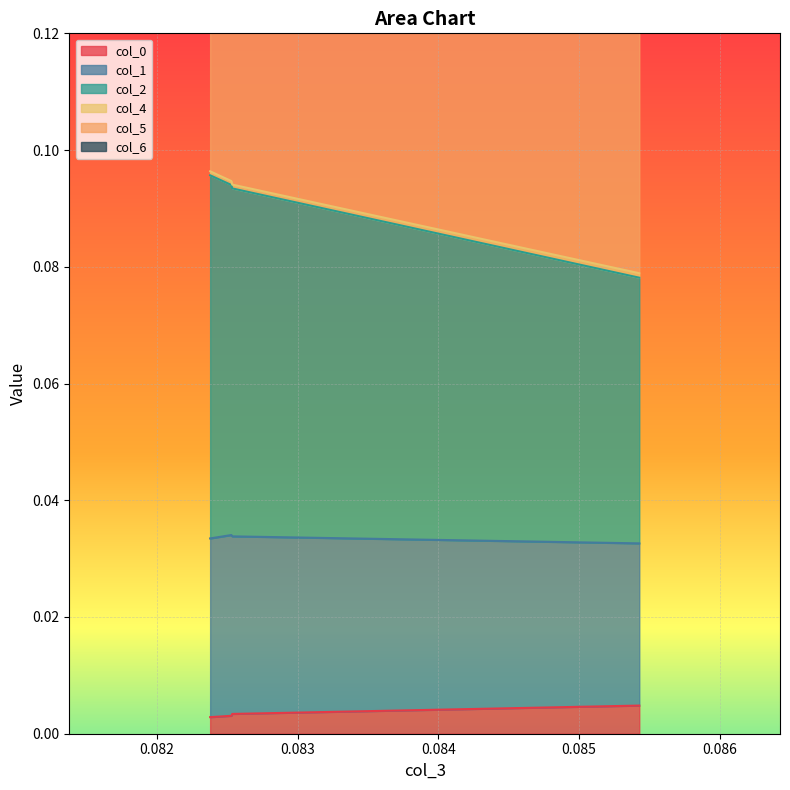

True or false: col_6 and col_2 intersect in this chart.

False